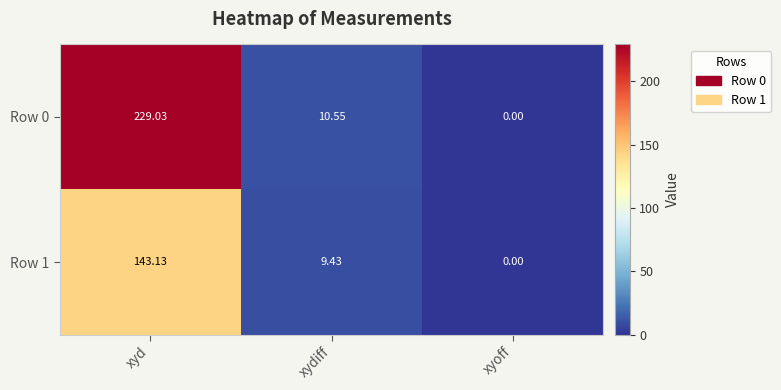

List the labels in order of Row 1 value, smallest first.

xyoff, xydiff, xyd